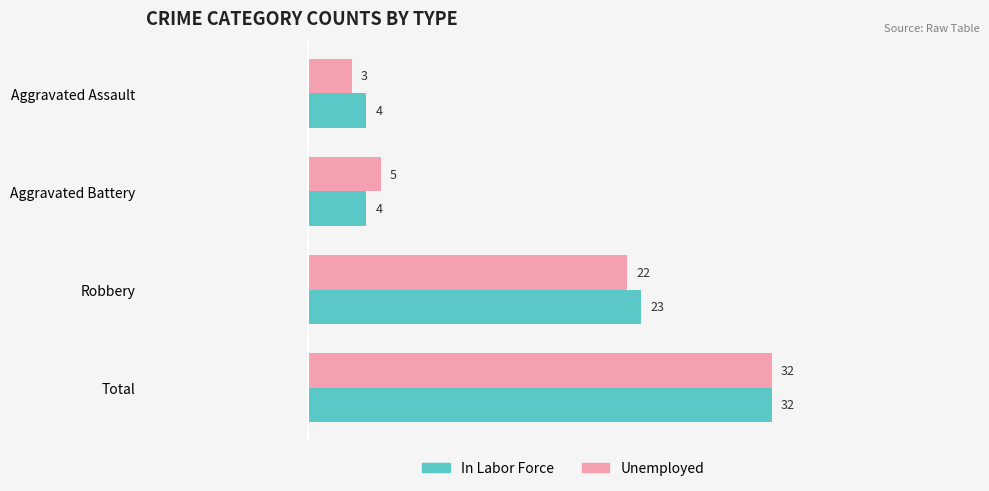

The value of In Labor Force at Aggravated Battery is 2. True or false?

False